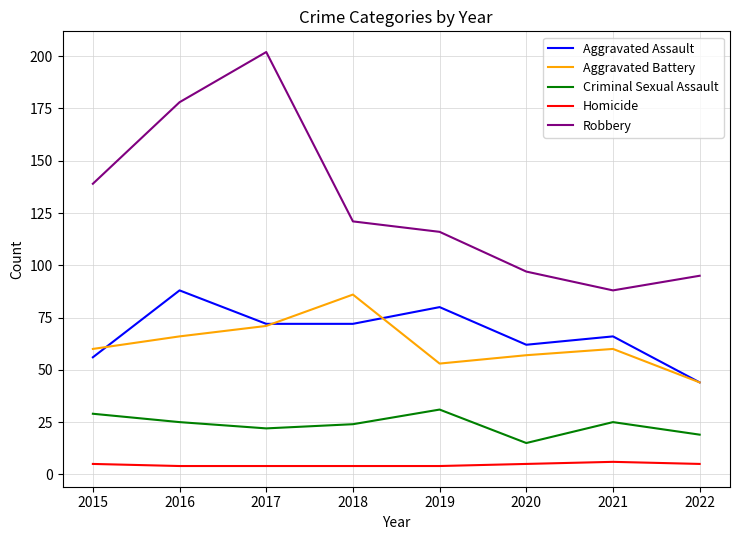

Does the chart have visible grid lines?

Yes